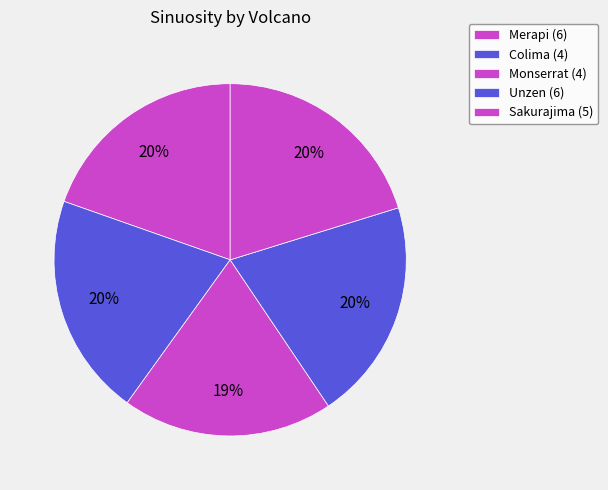

Count the number of slices in the pie.

5